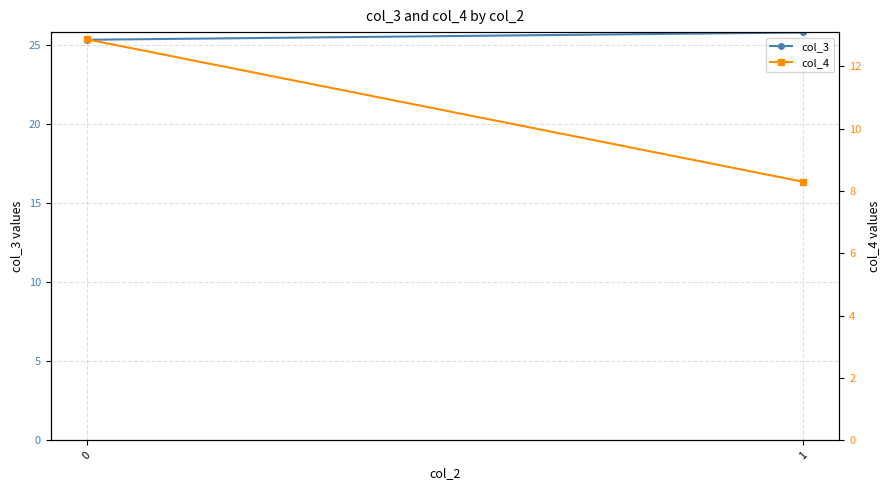

What is the difference between the maximum and minimum values in the col_4 series?

4.6